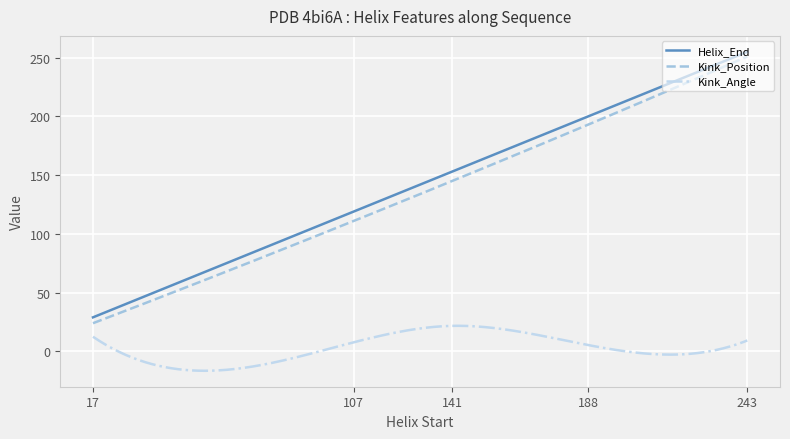

What is the maximum value for Kink_Position?

251.0